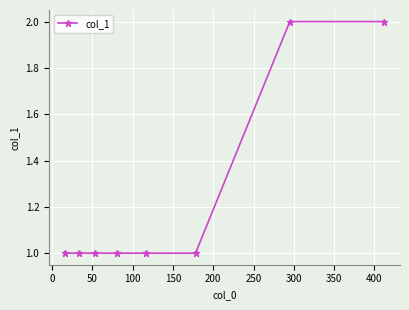

What is the value of the 7th point from the left?

2